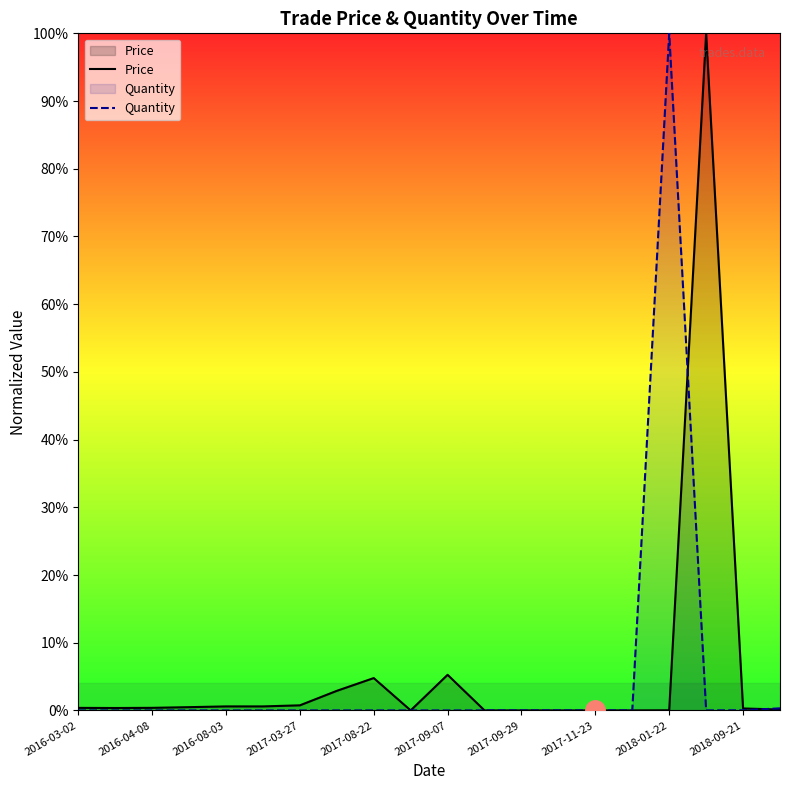

What is the difference between the maximum and minimum values in the Quantity series?

1.0